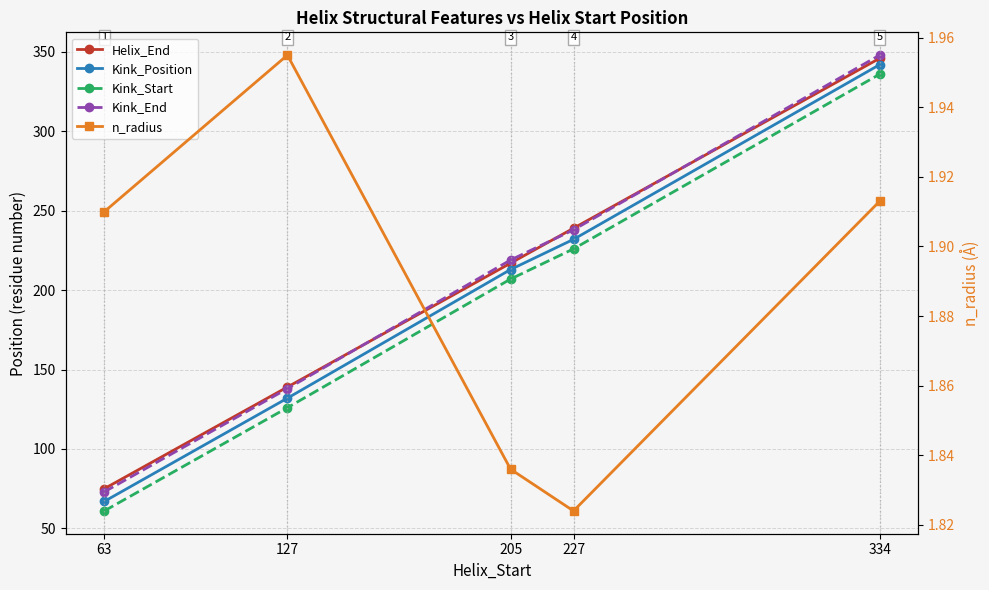

Count the number of data series in this chart.

5